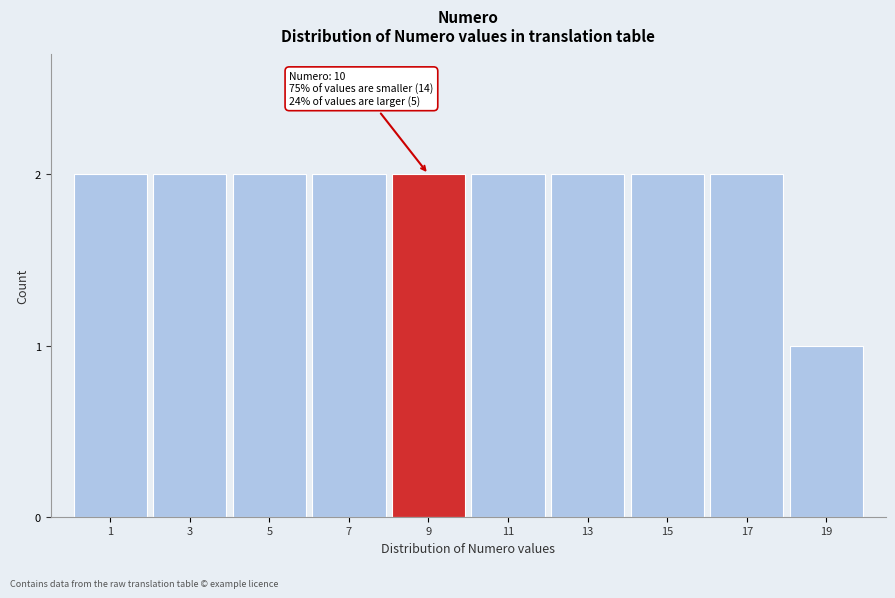

Reading right to left, what are all the values shown in this chart?

1	2	2	2	2	2	2	2	2	2